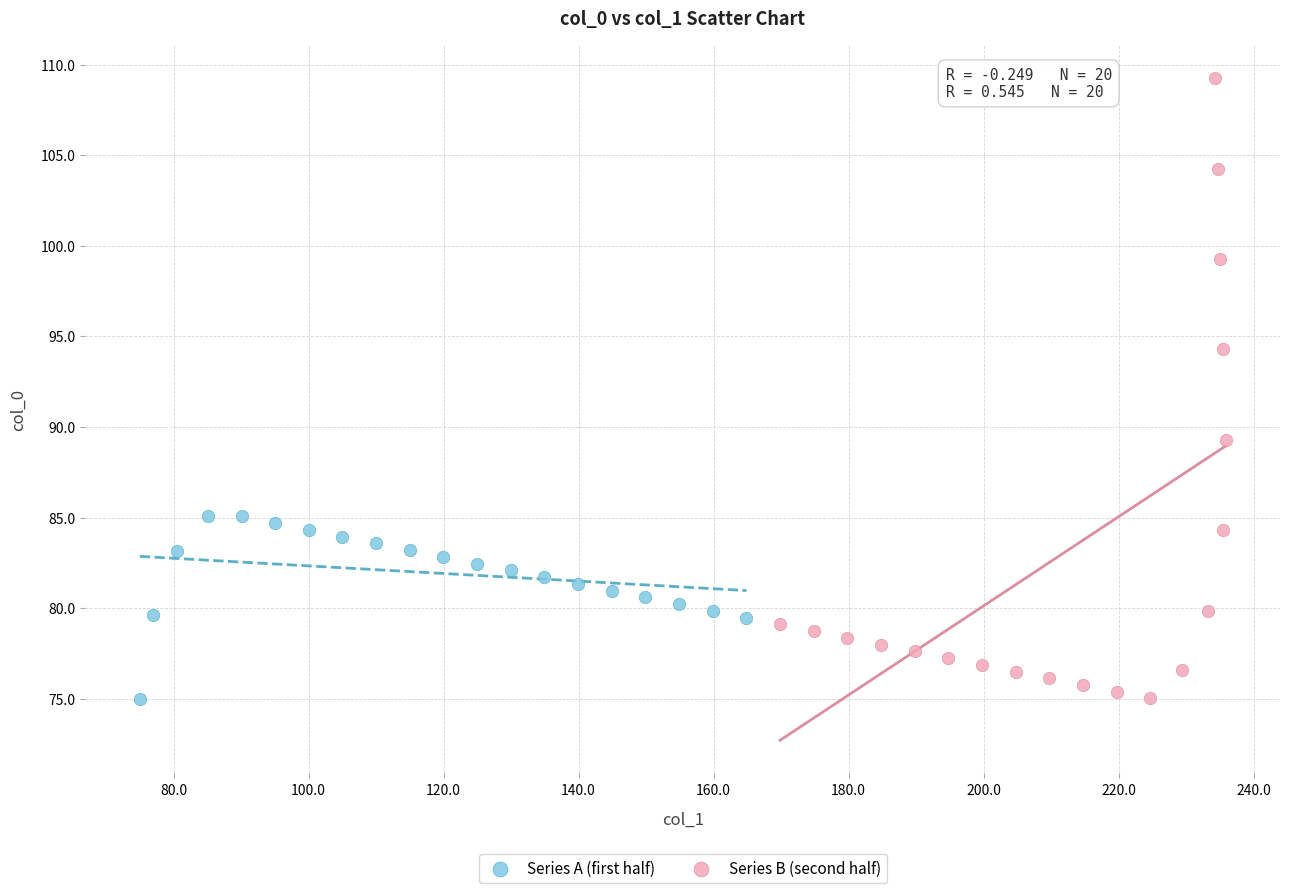

Which series has the largest Y range (max minus min)?

Series B (second half)